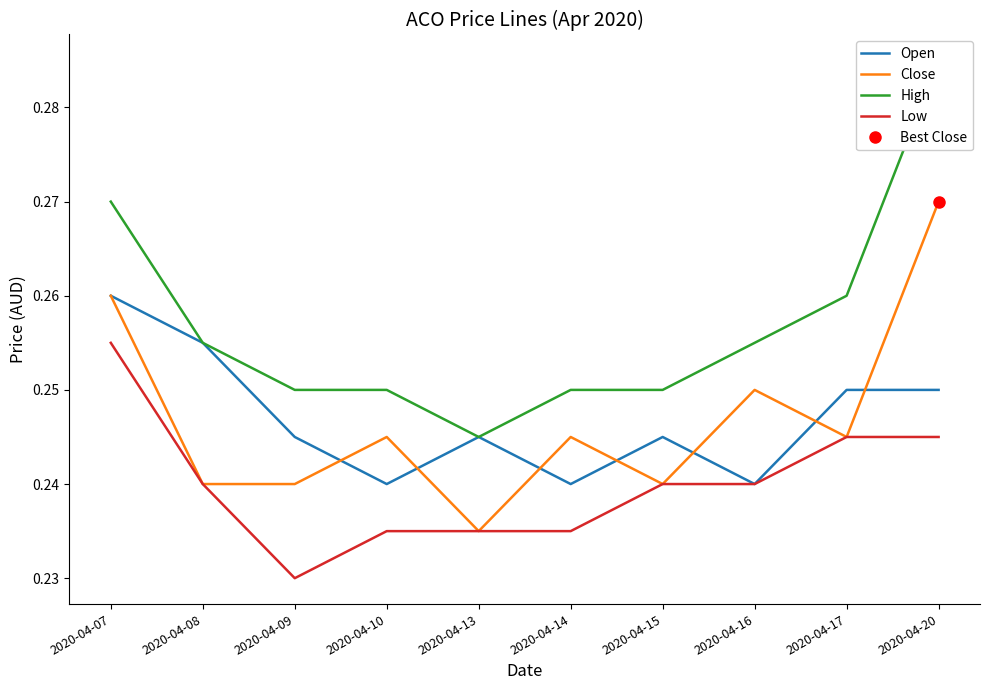

Which series has the largest total across all categories?

High